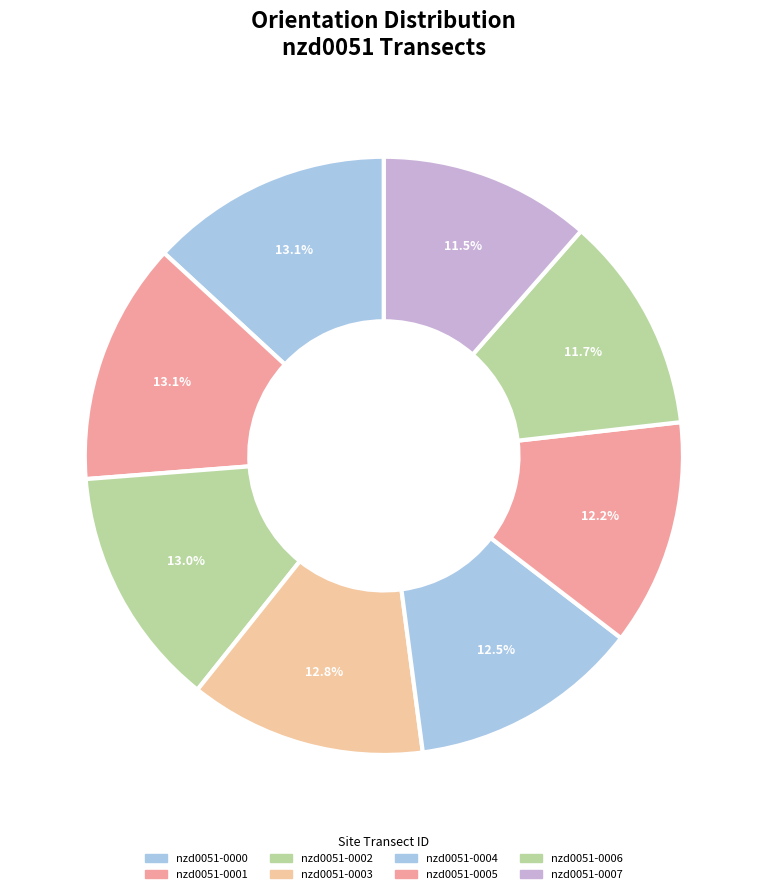

The nzd0051-0002 slice represents 13% of the pie. True or false?

True